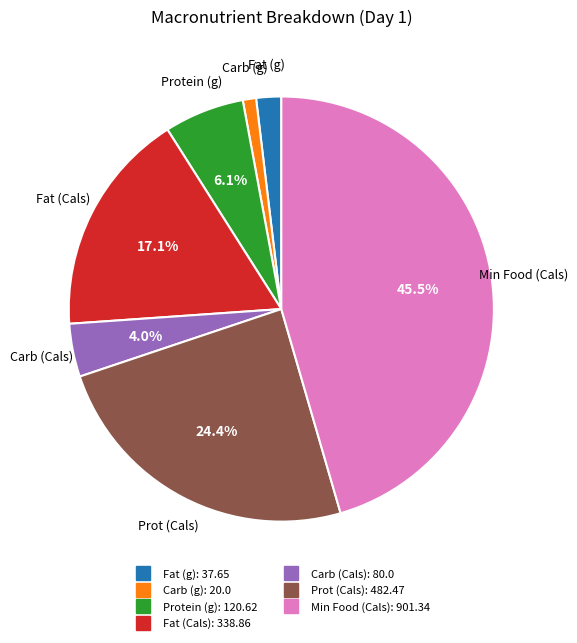

Rank the categories by value from highest to lowest.

Min Food (Cals), Prot (Cals), Fat (Cals), Protein (g), Carb (Cals), Fat (g), Carb (g)